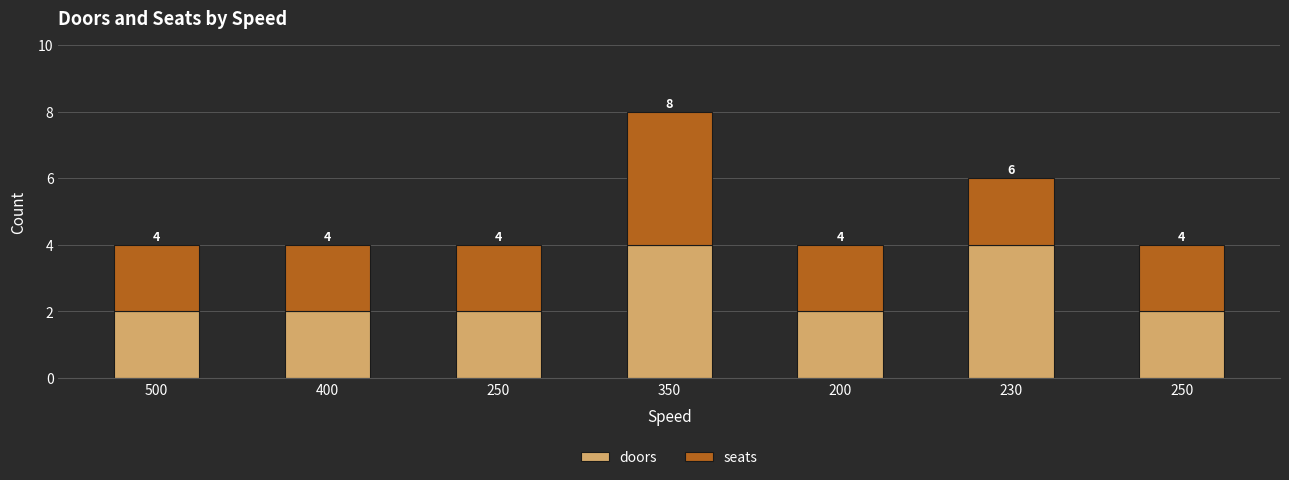

Which has a higher value, 350 or 200?

350